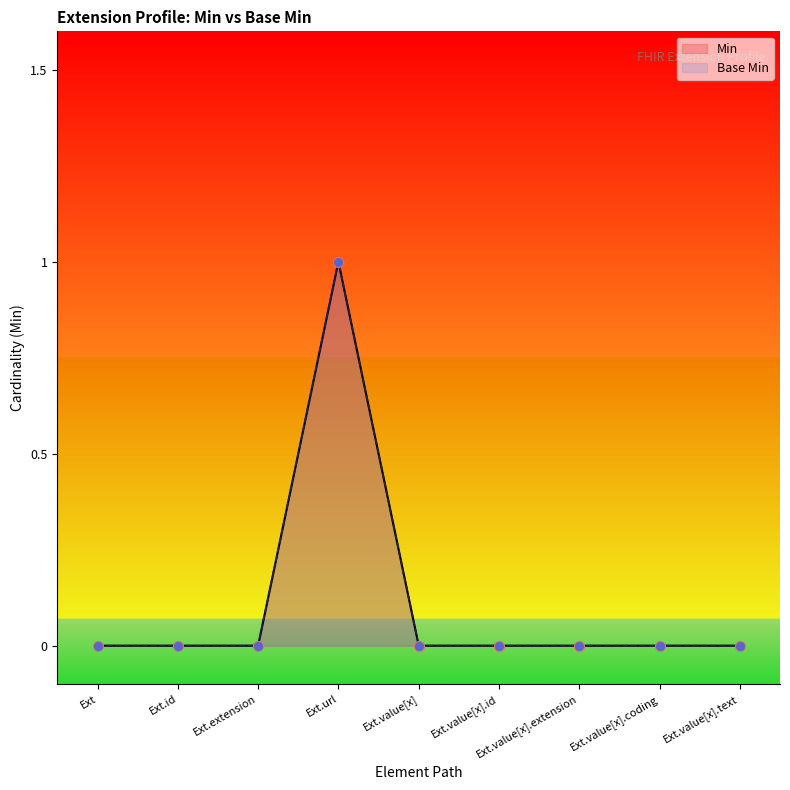

Which series contains the lowest Y value?

Min